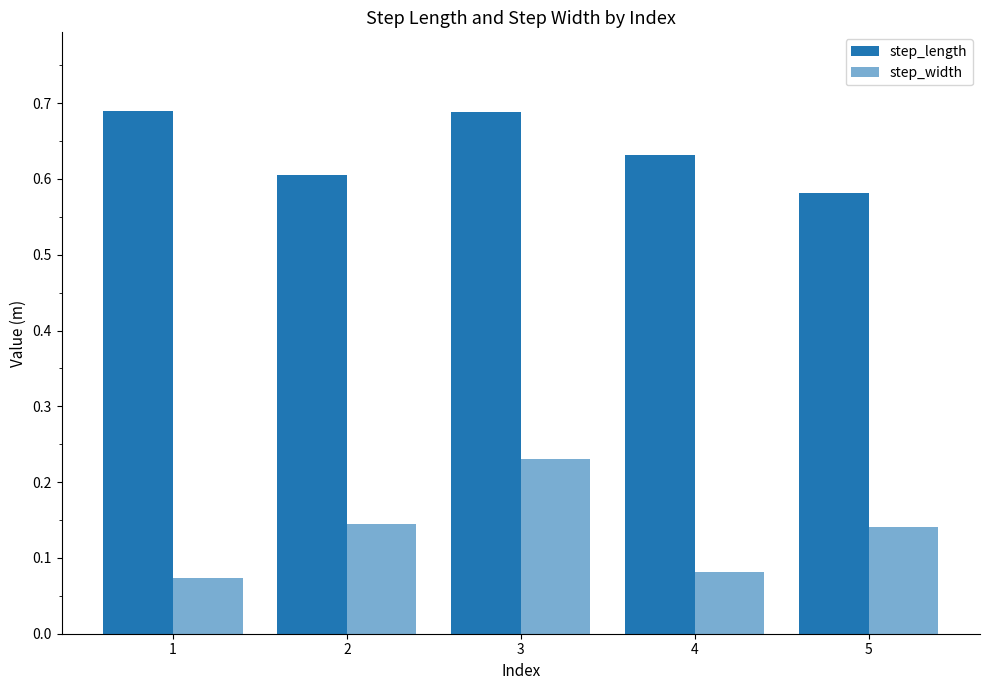

How many series are shown in this chart?

2